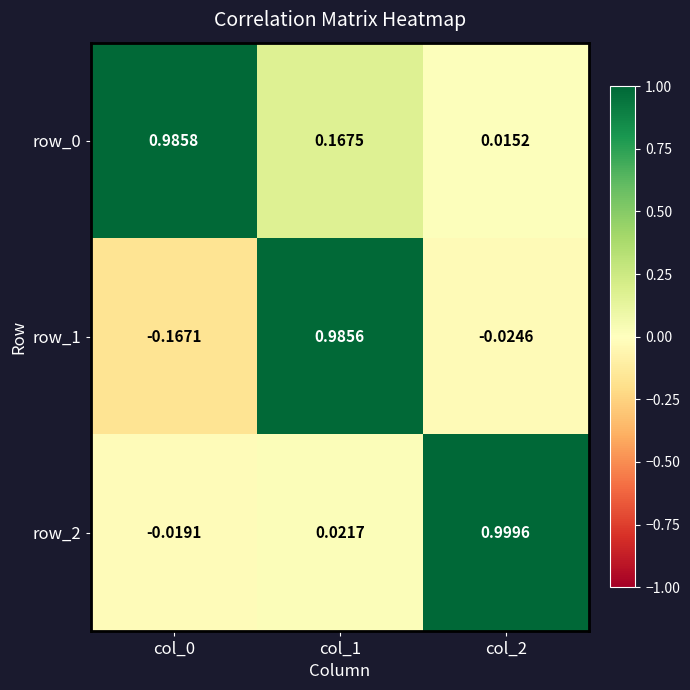

What is the difference between the maximum and second lowest values in the row_0 series?

0.8